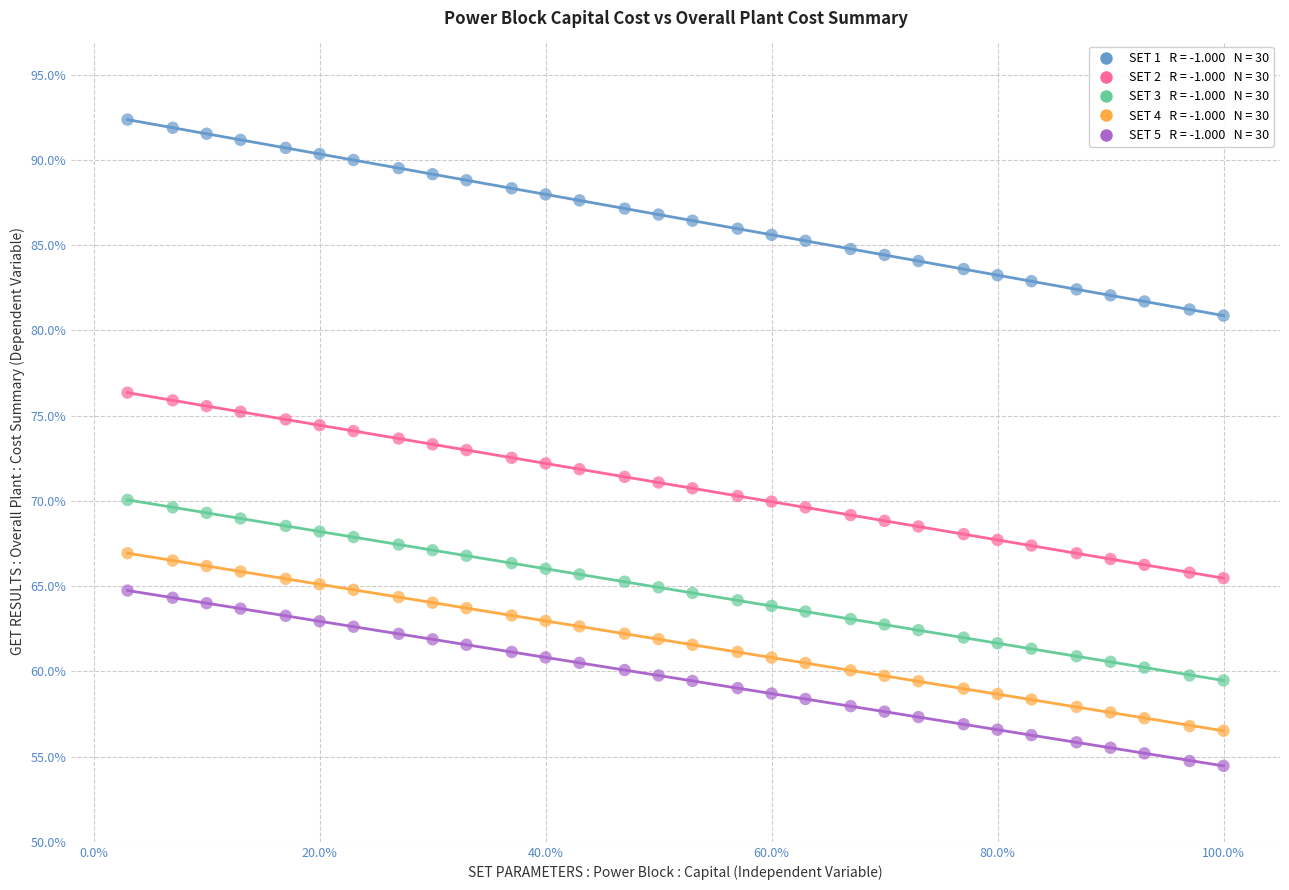

Across all data points, what is the range of X values (max minus min)?

97.0